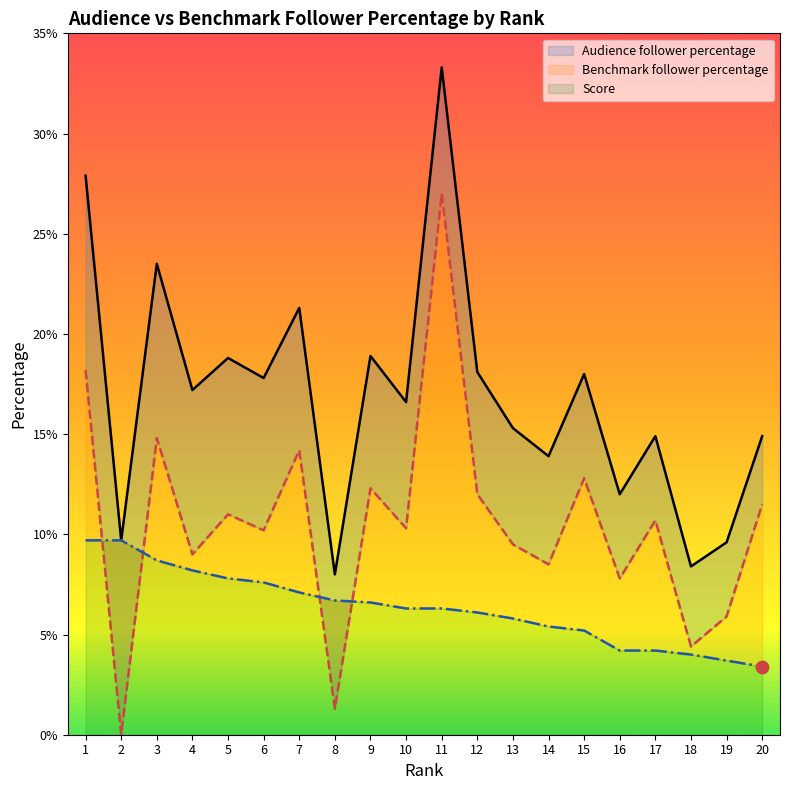

At which category is the sum across all series the highest?

11